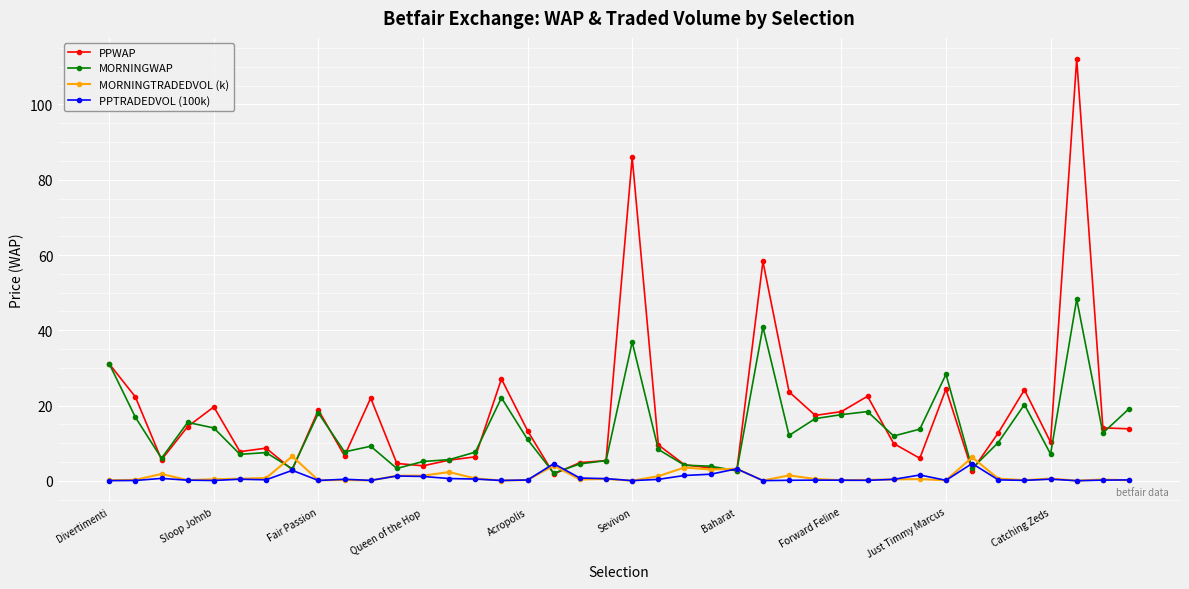

True or false: MORNINGTRADEDVOL (k) has more than 1 interior local peaks.

True